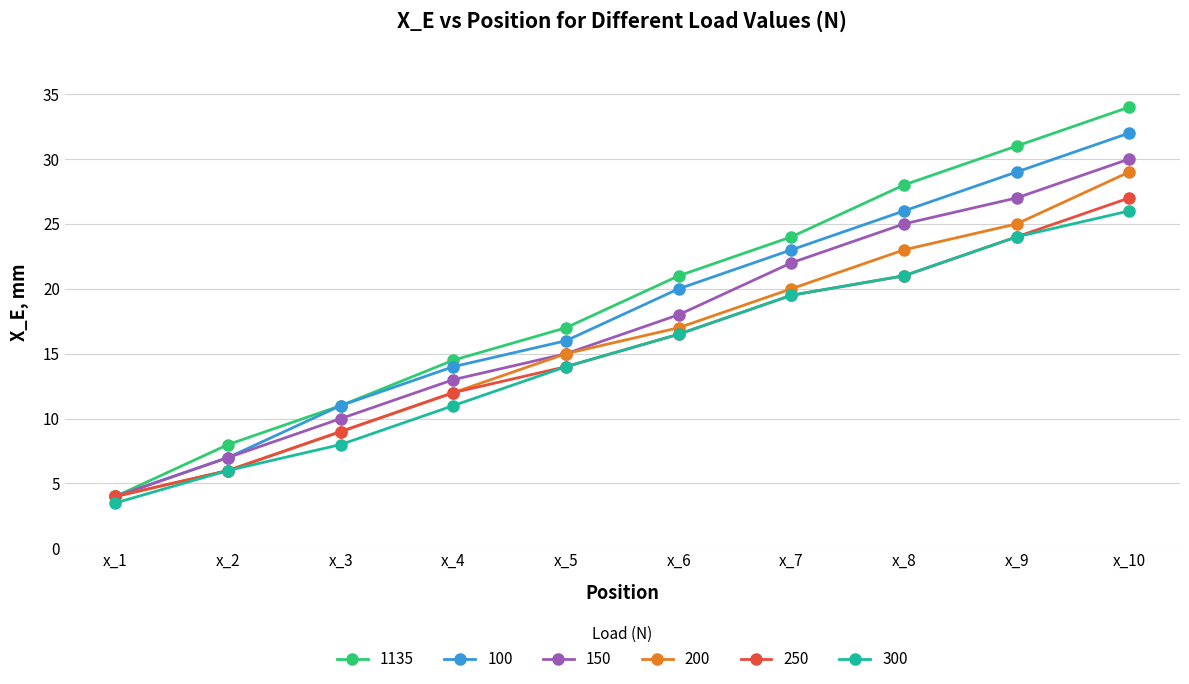

What are all the series names shown in the legend?

1135, 100, 150, 200, 250, 300